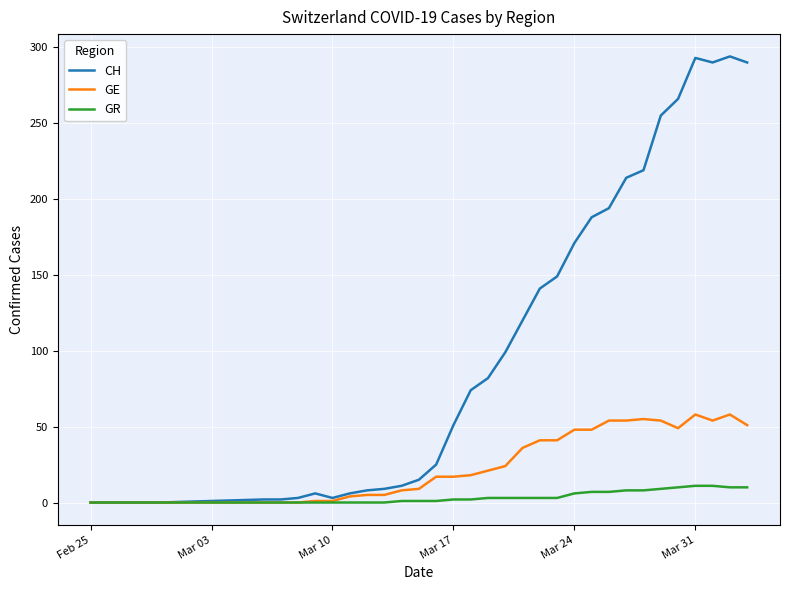

Does the chart have visible grid lines?

Yes